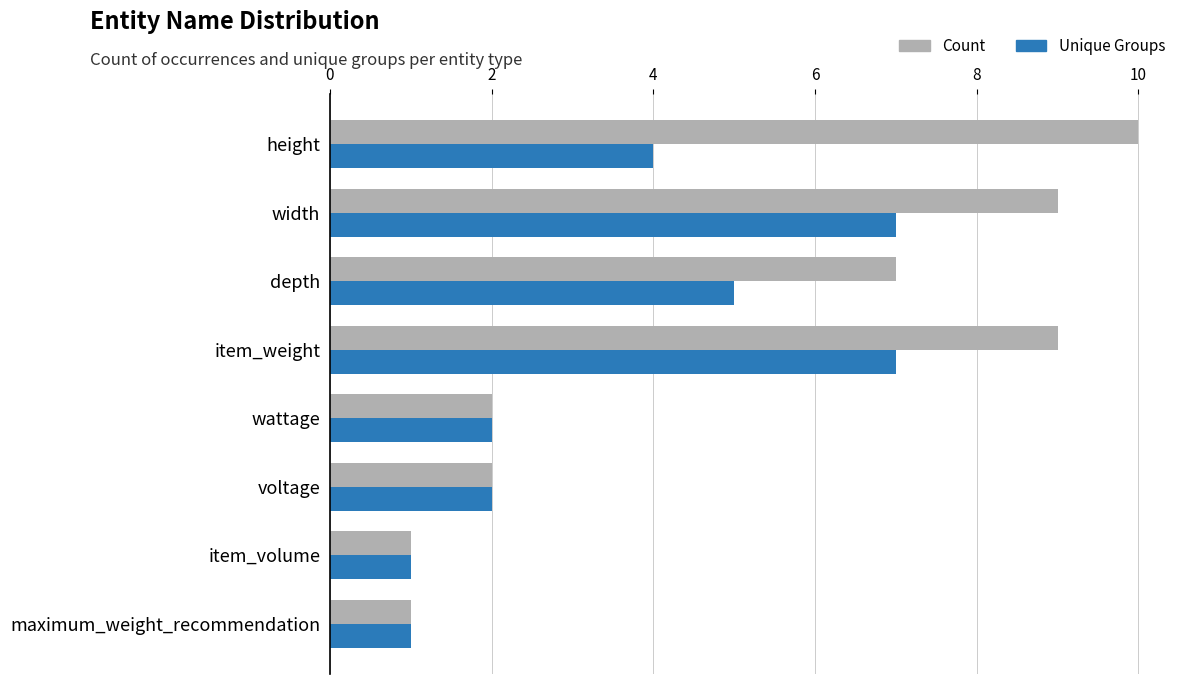

Which series has the widest spread of values?

Count